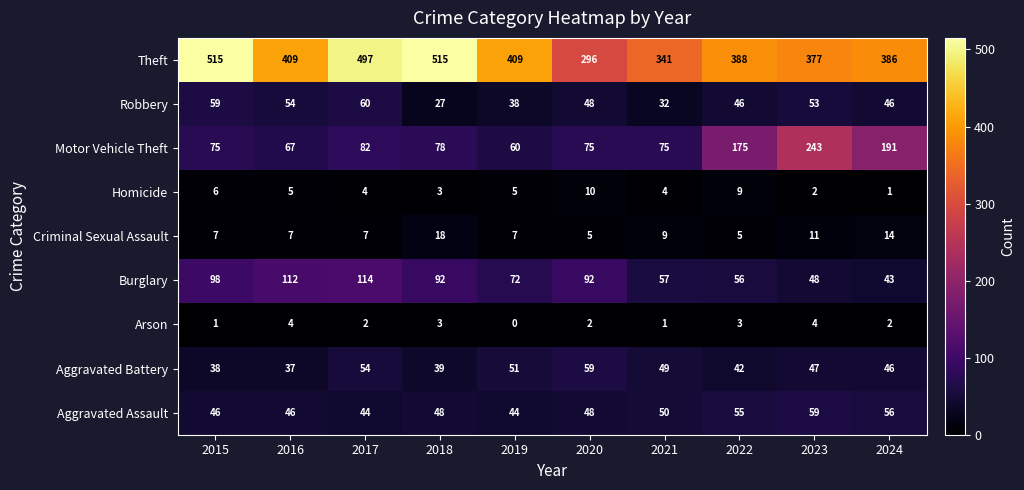

What is the spread (max minus min) of values at 2015?

514